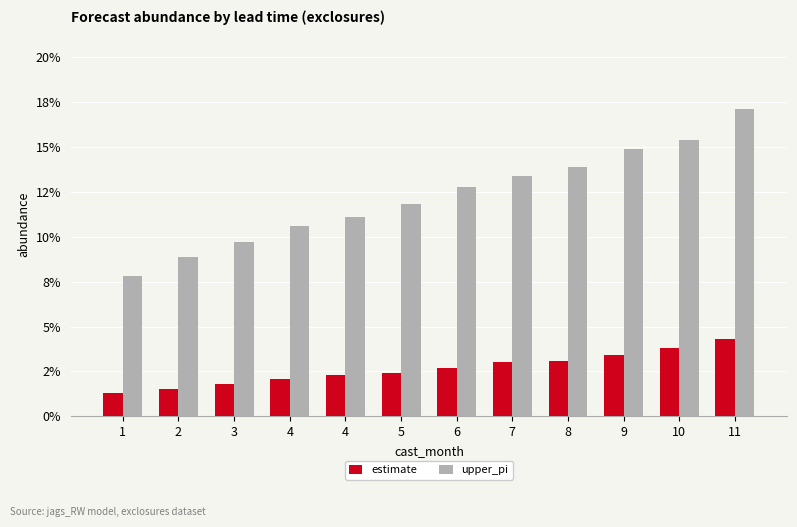

Does the chart contain any negative values?

No